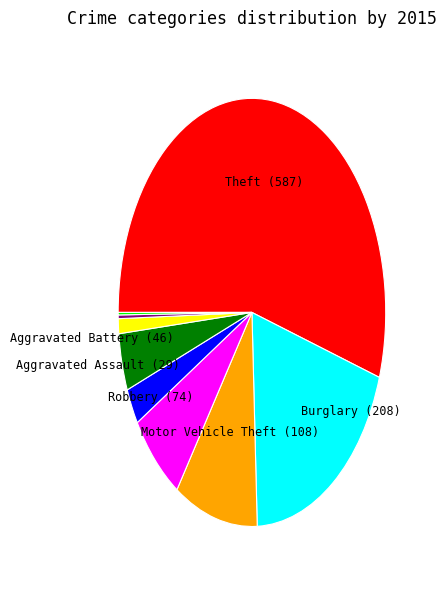

Is there a majority slice in this chart?

Yes